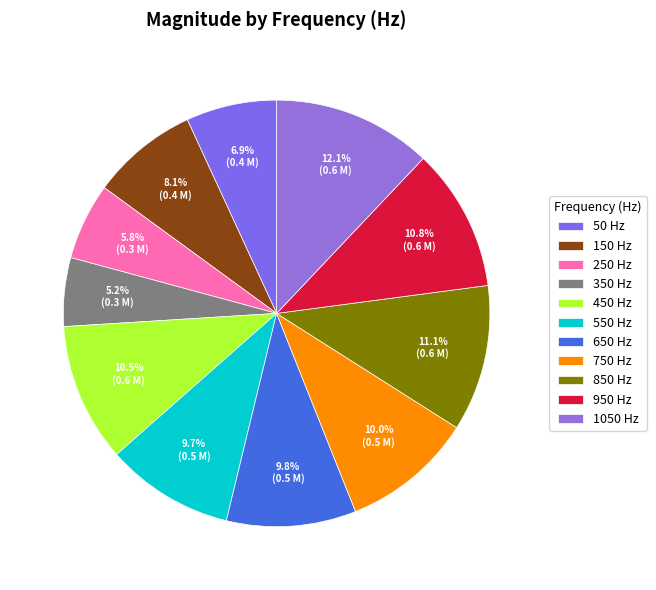

Between 350 and 750, which is larger?

750